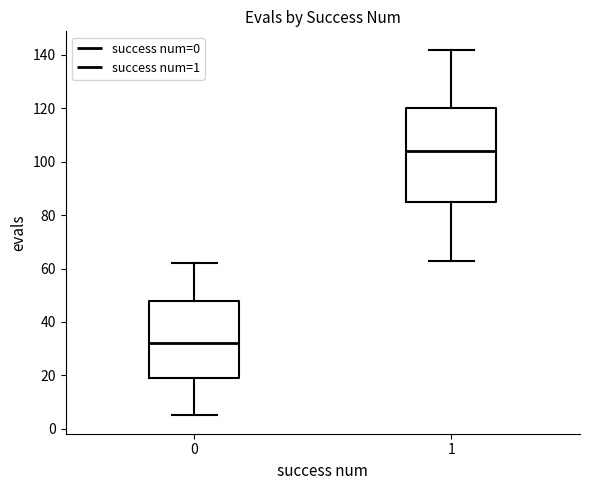

Reading left to right, read every box against the y-axis: the position of its median line, the range the box covers, and the ends of its whiskers. The values are not printed on the chart, so give them approximately, as read against the axis.

0: median 32, box 20 to 48, whiskers 6 to 62
1: median 104, box 86 to 120, whiskers 64 to 142